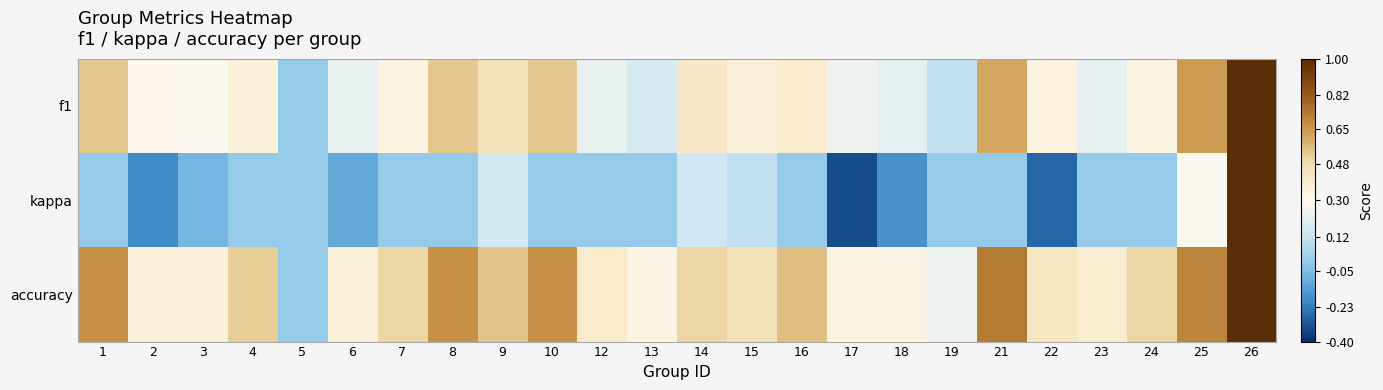

Which has a higher value, 25 or 1?

25